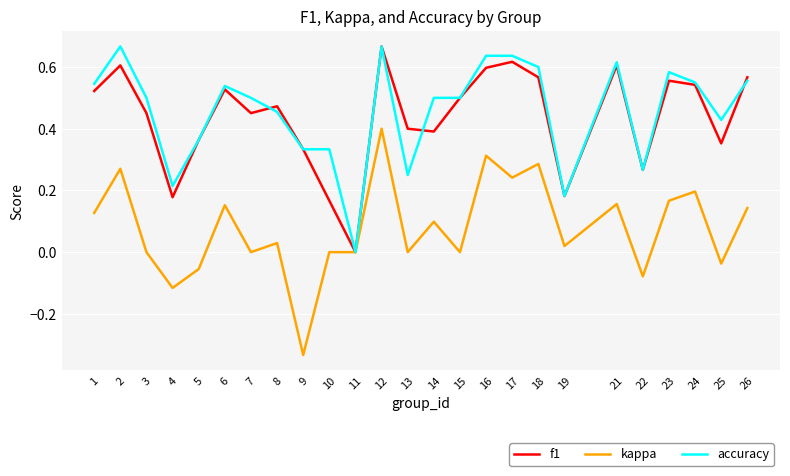

At 8, list the series in order from largest to smallest.

f1, accuracy, kappa